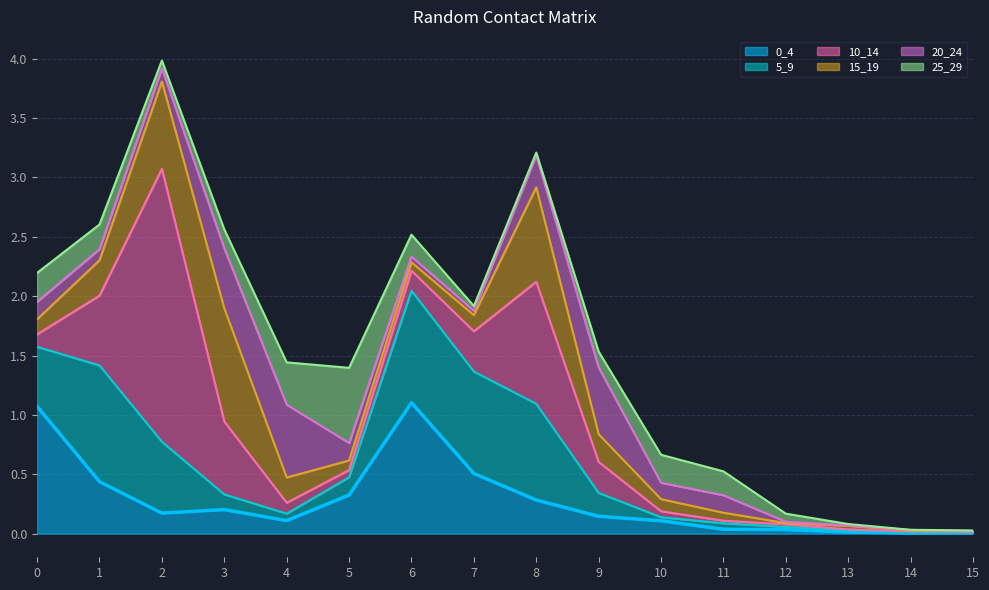

Between which two adjacent categories do 15_19 and 25_29 first intersect?

0 and 1